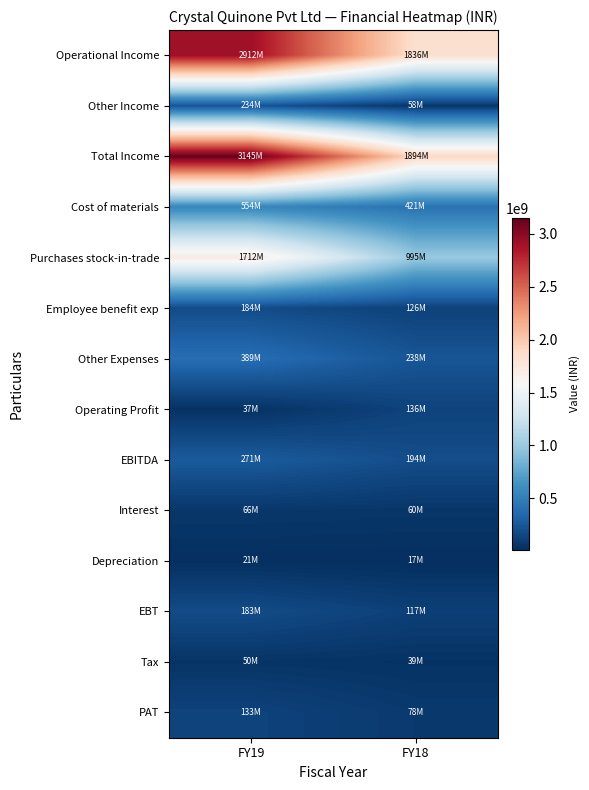

Count the number of data series in this chart.

14